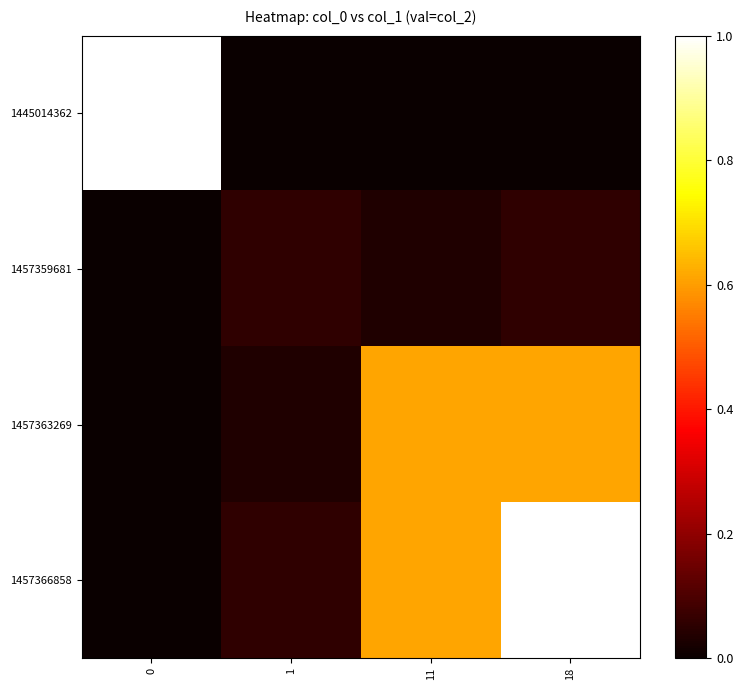

What is the greatest value displayed?

1.0